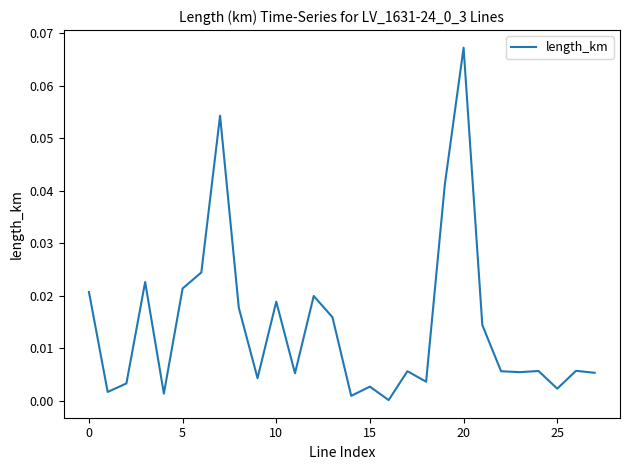

Is this an area chart (filled region under the line)?

No